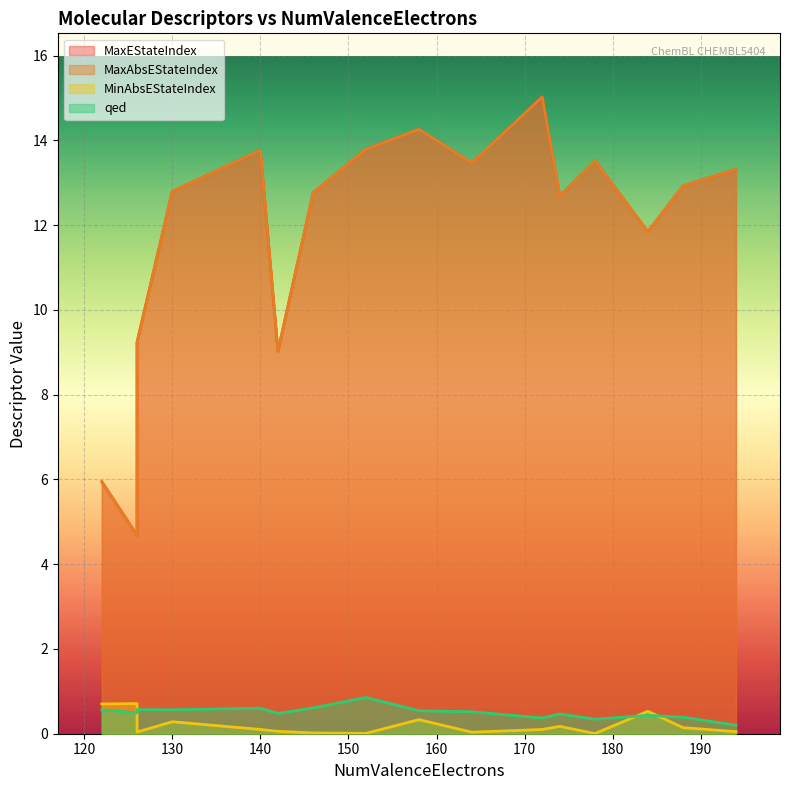

Between 184 and 174, which series saw the biggest shift?

MaxEStateIndex